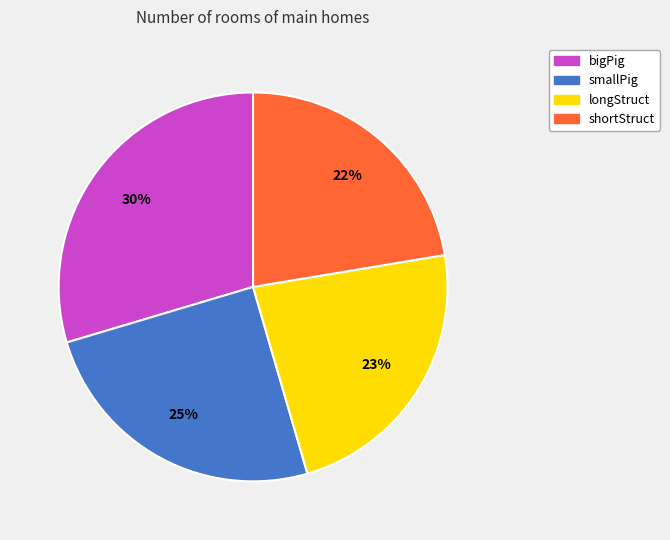

Is there a majority slice in this chart?

No